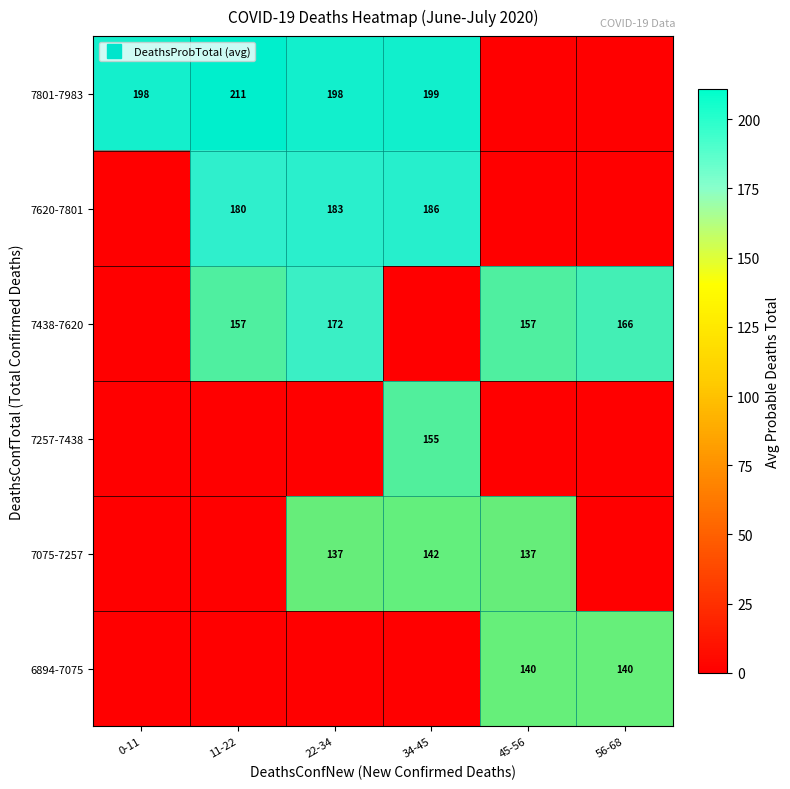

What is the difference between the maximum and minimum values in the 7438-7620 series?

172.3